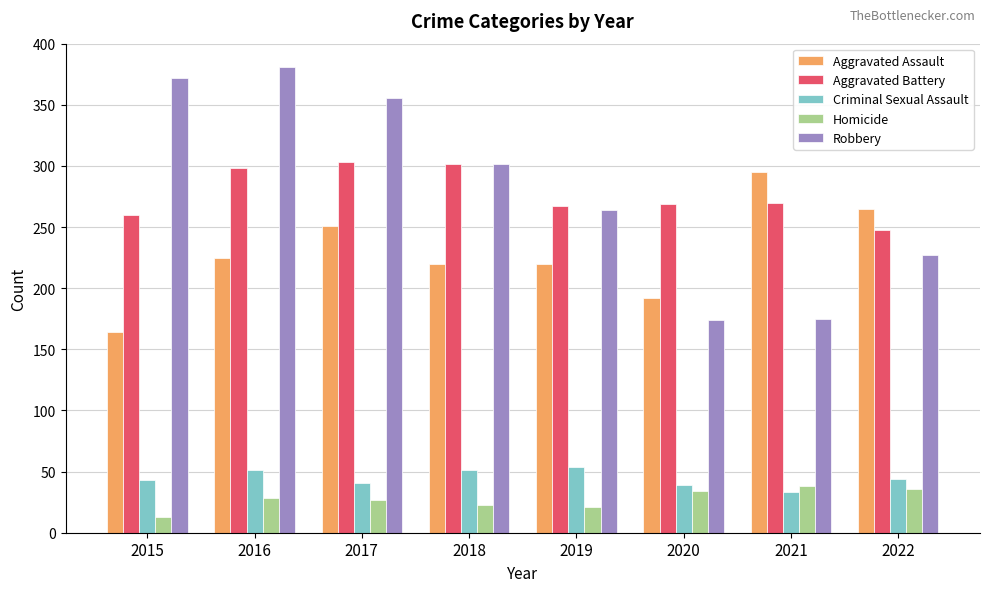

At which label is Aggravated Assault closest to 229?

2016